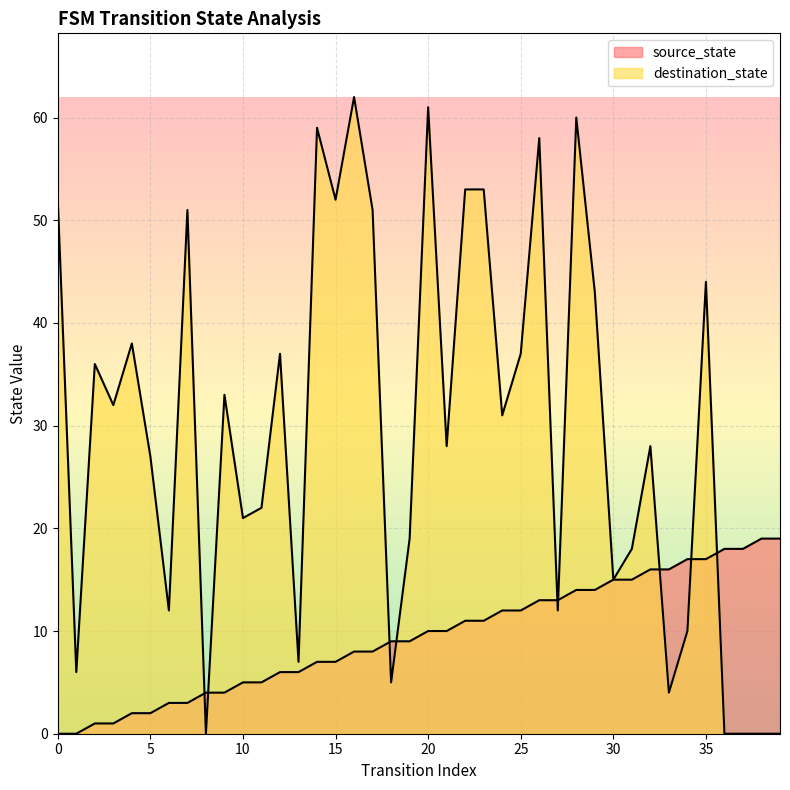

Reading left to right, what are all the values shown in this chart?

source_state: 0=0	1=0	2=1	3=1	4=2	5=2	6=3	7=3	8=4	9=4	10=5	11=5	12=6	13=6	14=7	15=7	16=8	17=8	18=9	19=9	20=10	21=10	22=11	23=11	24=12	25=12	26=13	27=13	28=14	29=14	30=15	31=15	32=16	33=16	34=17	35=17	36=18	37=18	38=19	39=19
destination_state: 0=52	1=6	2=36	3=32	4=38	5=27	6=12	7=51	8=0	9=33	10=21	11=22	12=37	13=7	14=59	15=52	16=62	17=51	18=5	19=19	20=61	21=28	22=53	23=53	24=31	25=37	26=58	27=12	28=60	29=43	30=15	31=18	32=28	33=4	34=10	35=44	36=0	37=0	38=0	39=0